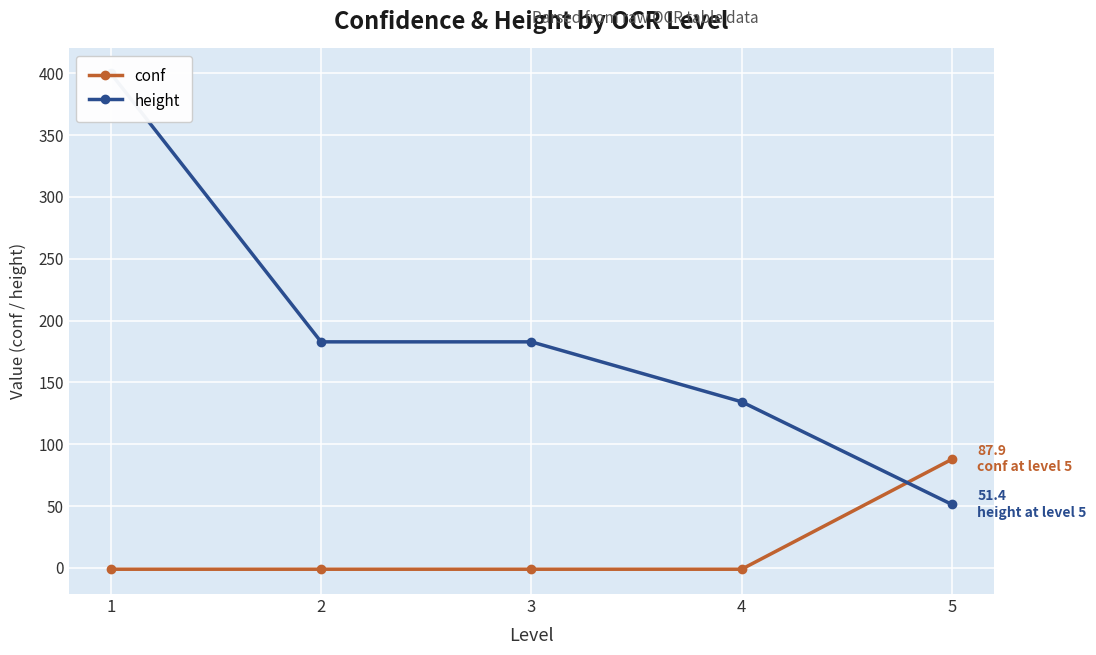

What is the value of the height point at the 4th from the left?

134.4